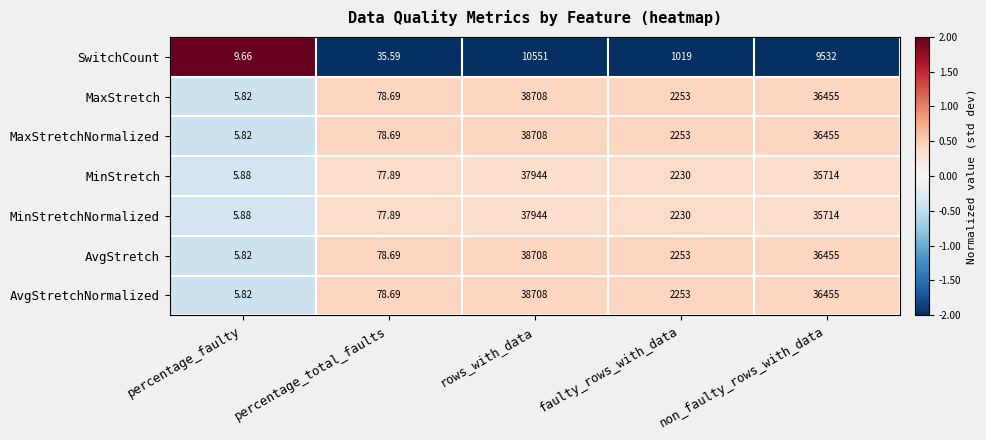

Where is AvgStretch nearest to the value 19356?

non_faulty_rows_with_data